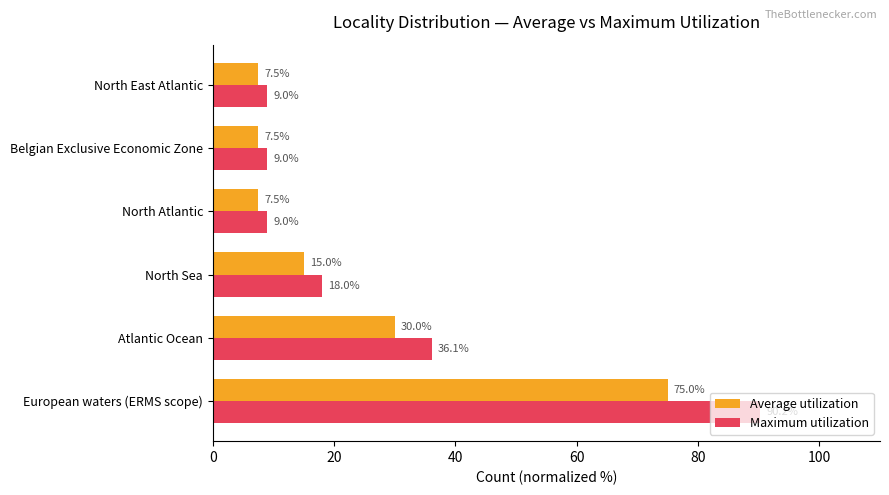

At which label is Average utilization closest to 41?

Atlantic Ocean